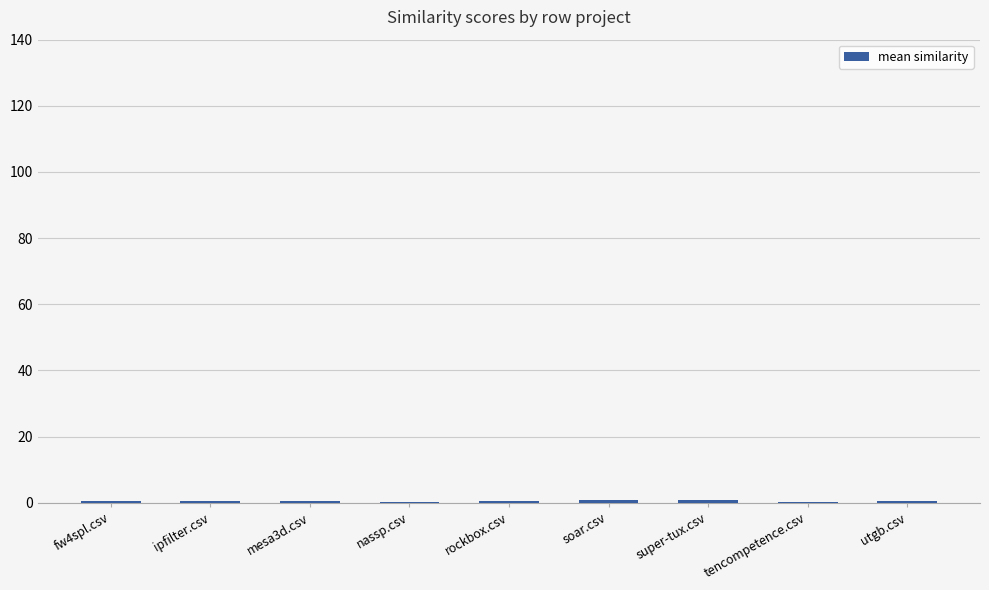

The chart shows a value of 0.6 at mesa3d.csv. True or false?

True